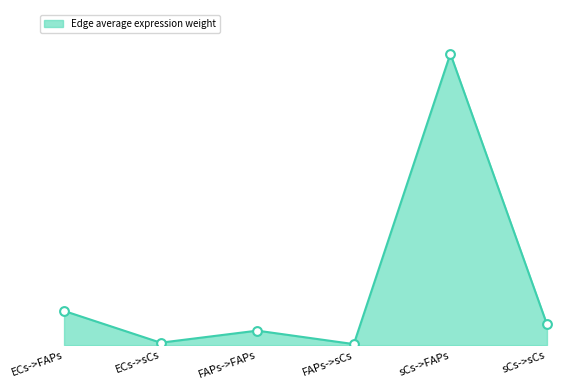

Does the chart have visible grid lines?

No